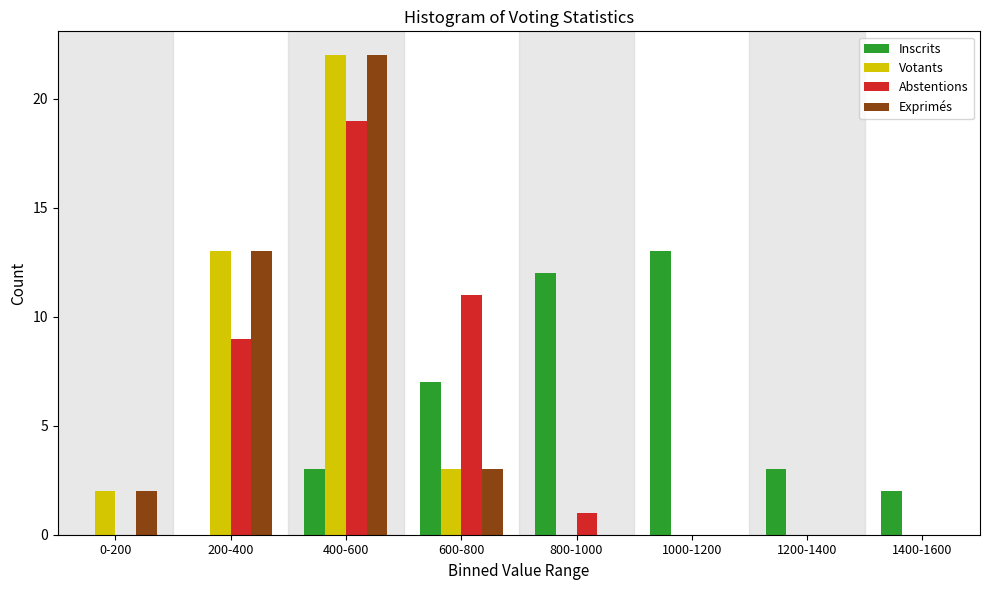

What is the highest value of the Abstentions series?

19